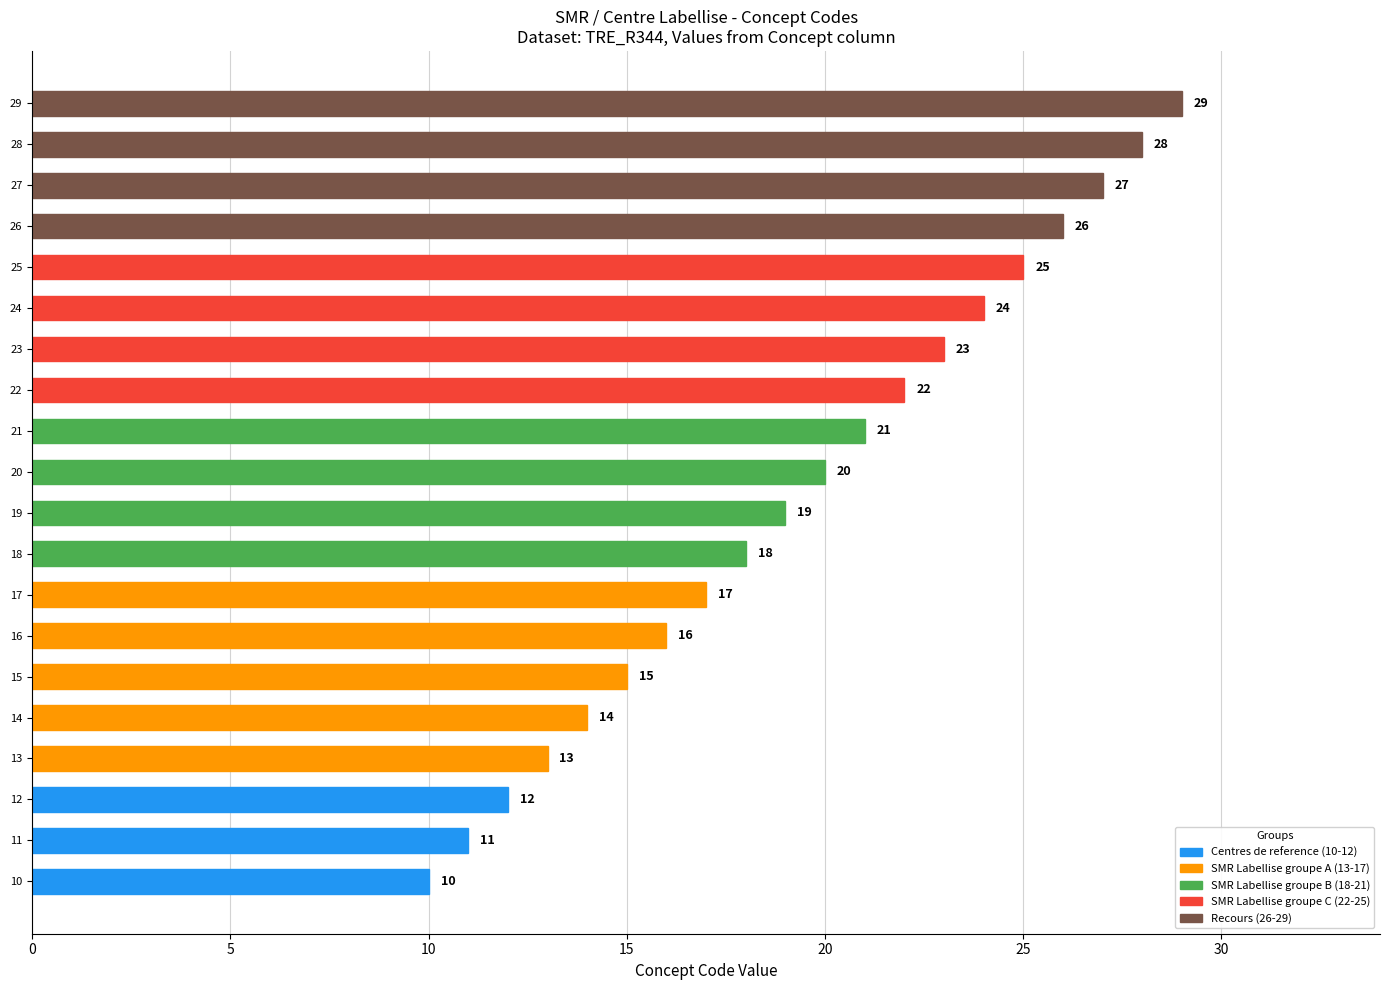

How many data points are less than 20?

10